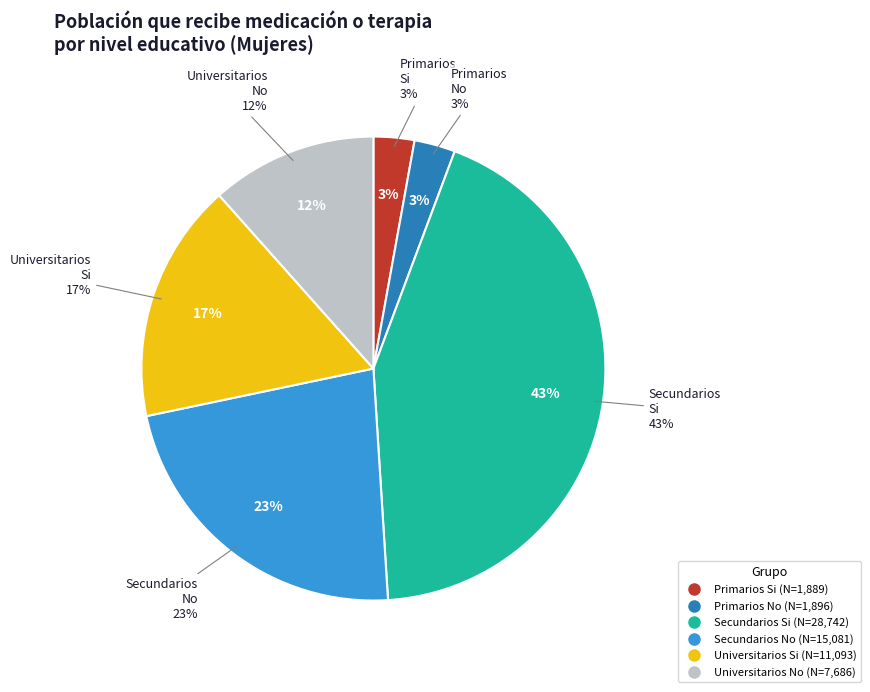

How many segments does this pie chart have?

6